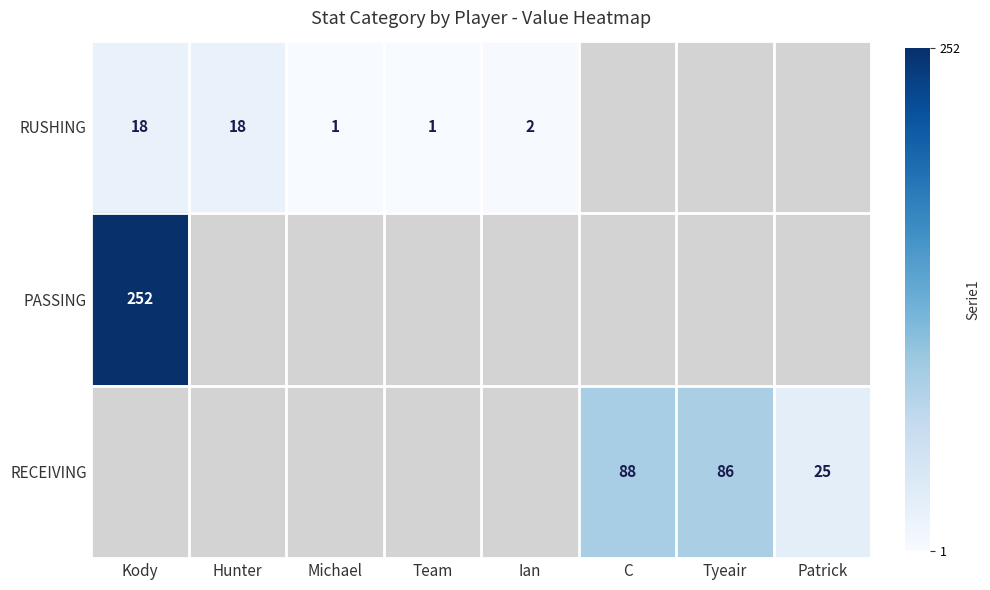

True or false: RECEIVING has a value of 44 at Patrick.

False